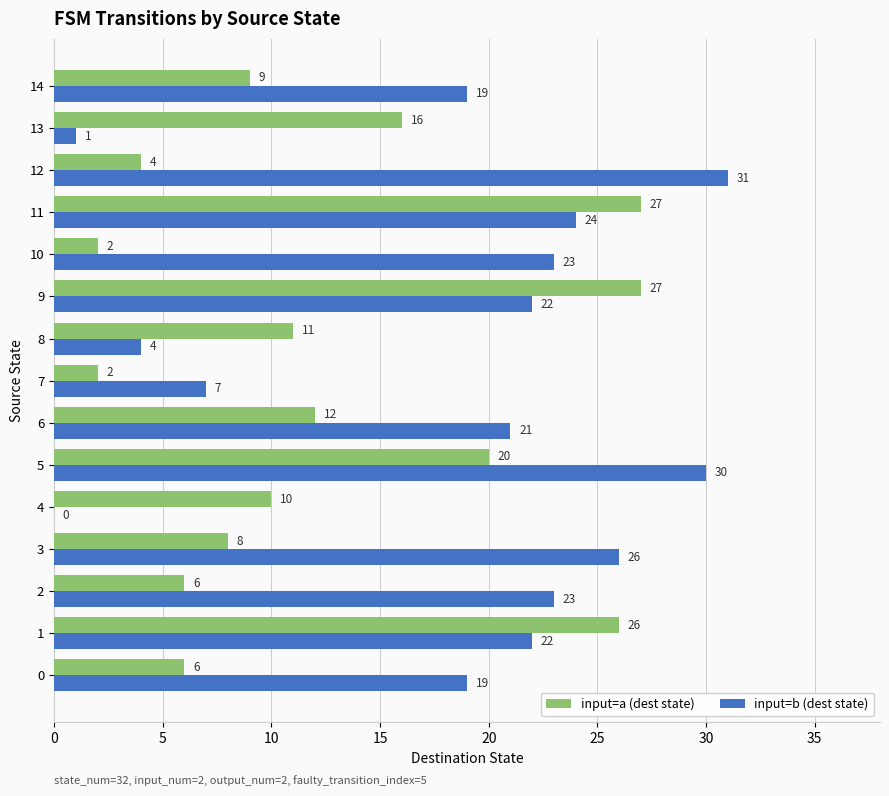

What are all the series names shown in the legend?

input=a (dest state), input=b (dest state)